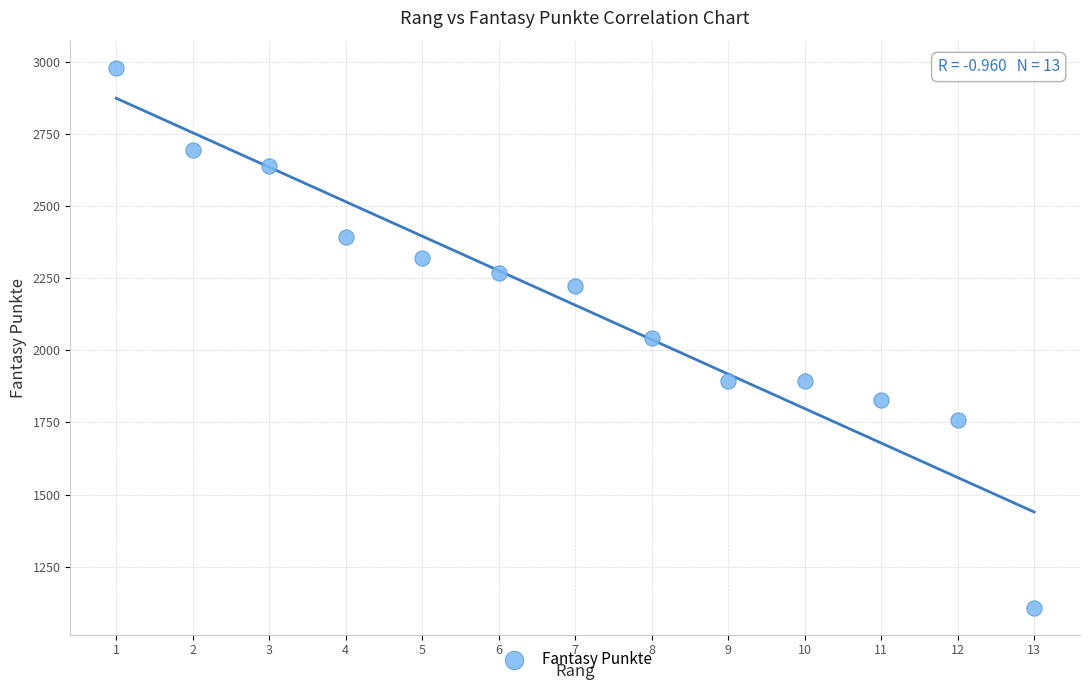

What is the range of X values (max minus min)?

12